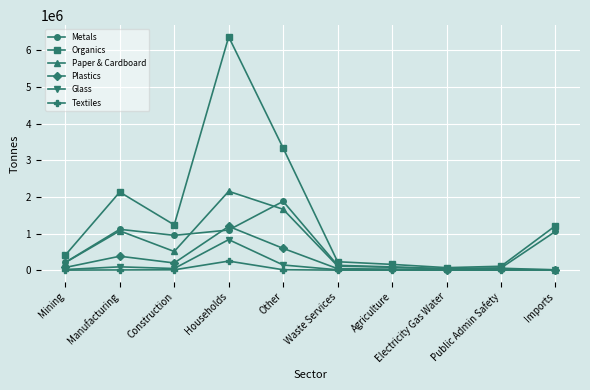

Which series has the largest range (max minus min)?

Organics